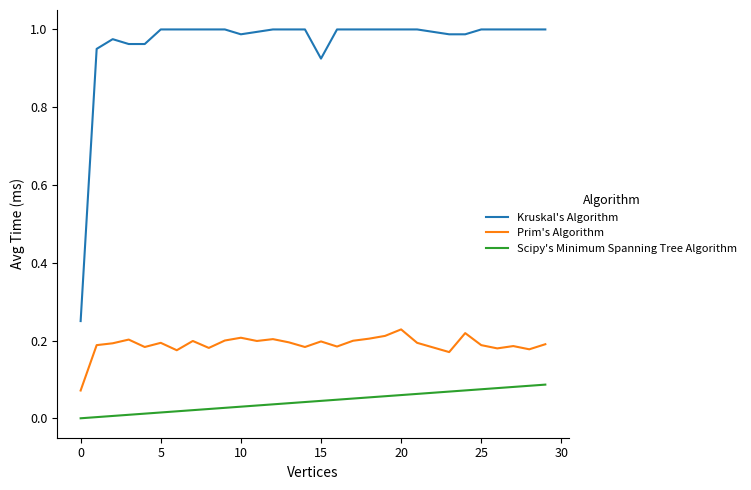

Which series has the largest total across all categories?

Kruskal's Algorithm